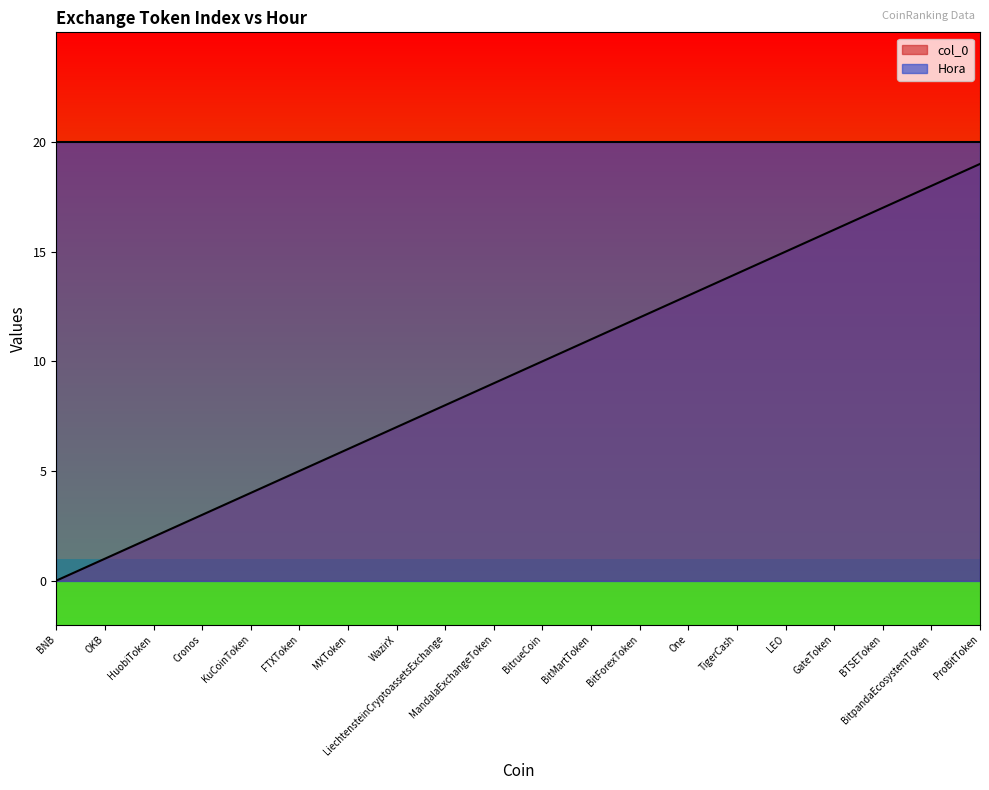

How many lines are shown in the chart?

2